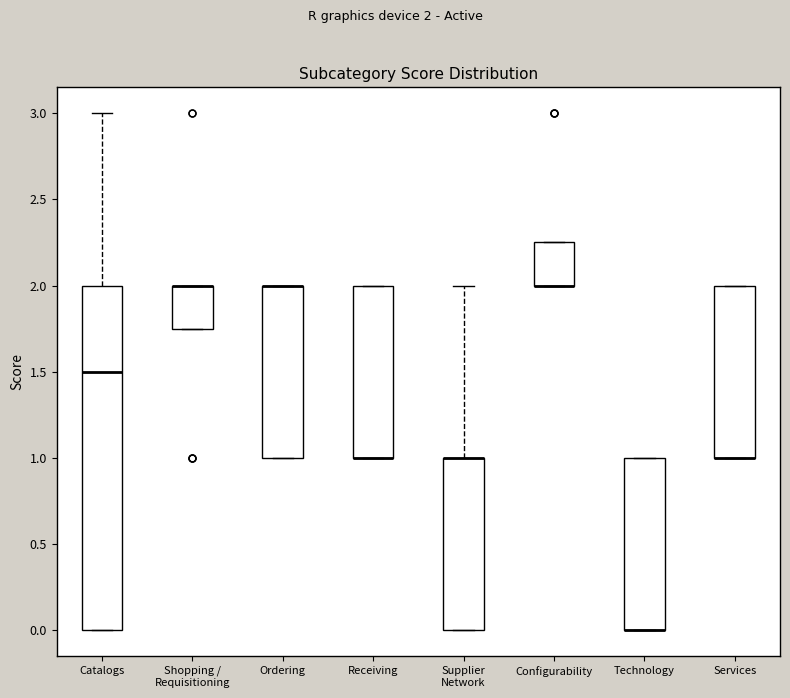

Comparing the boxes themselves (not the whiskers), which one is the tallest?

Catalogs